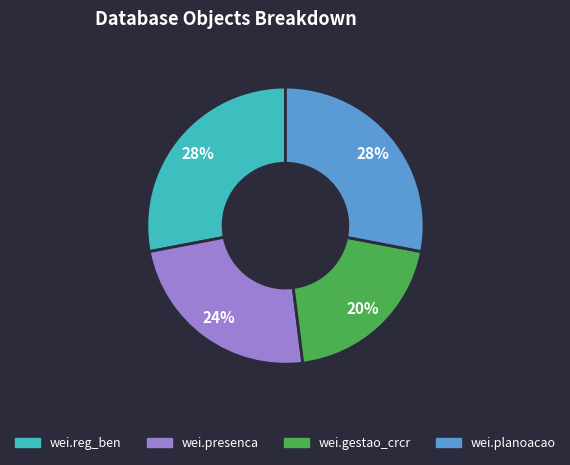

True or false: wei.gestao_crcr accounts for 8% of the total.

False